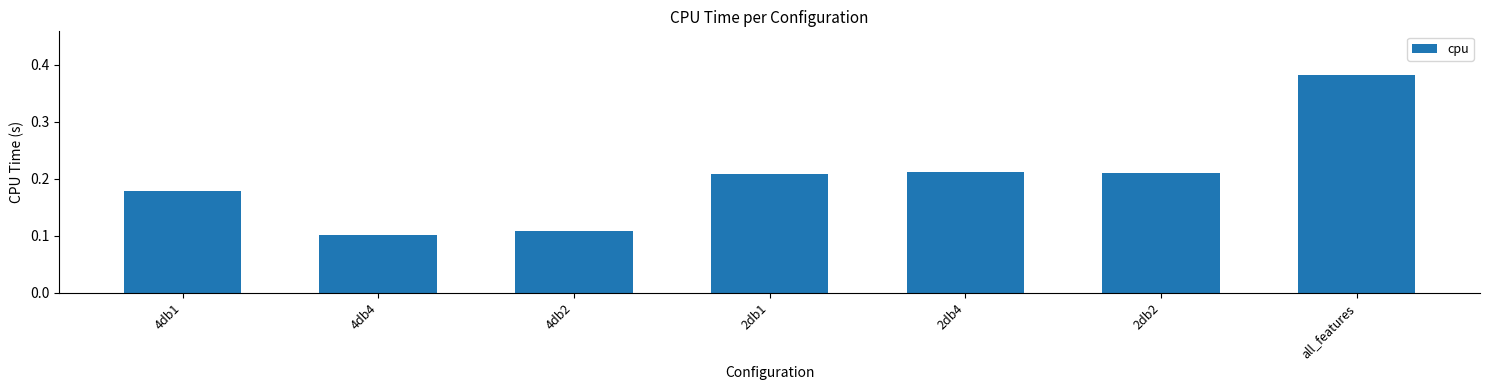

How many values are between 0 and 1?

7